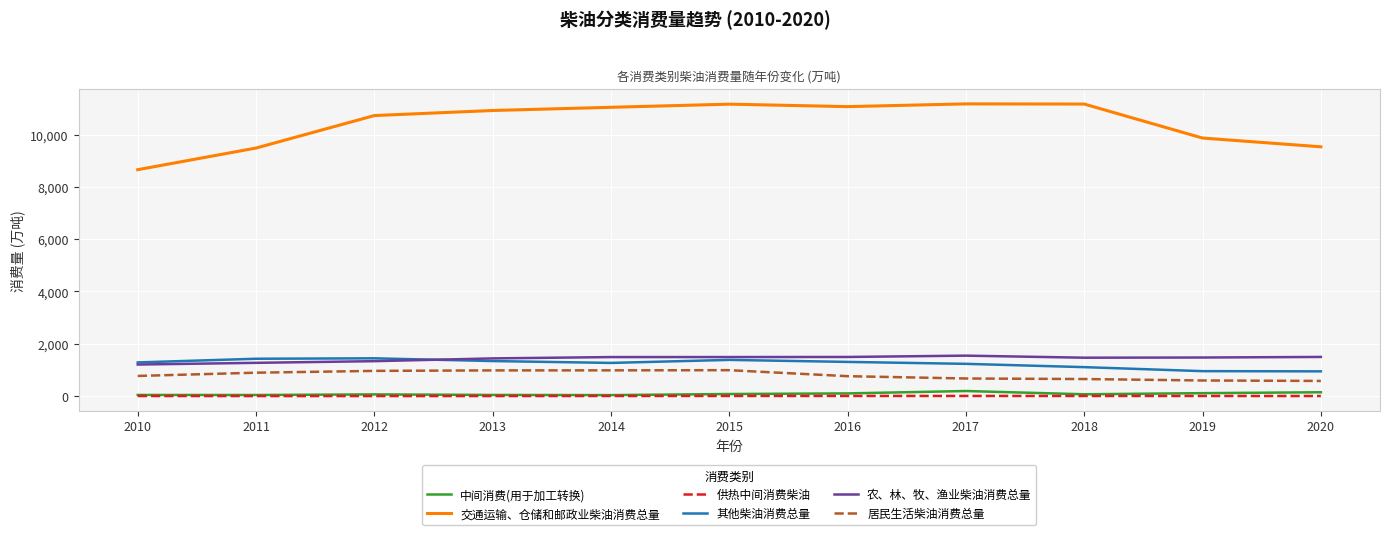

Which series has the widest spread of values?

交通运输、仓储和邮政业柴油消费总量